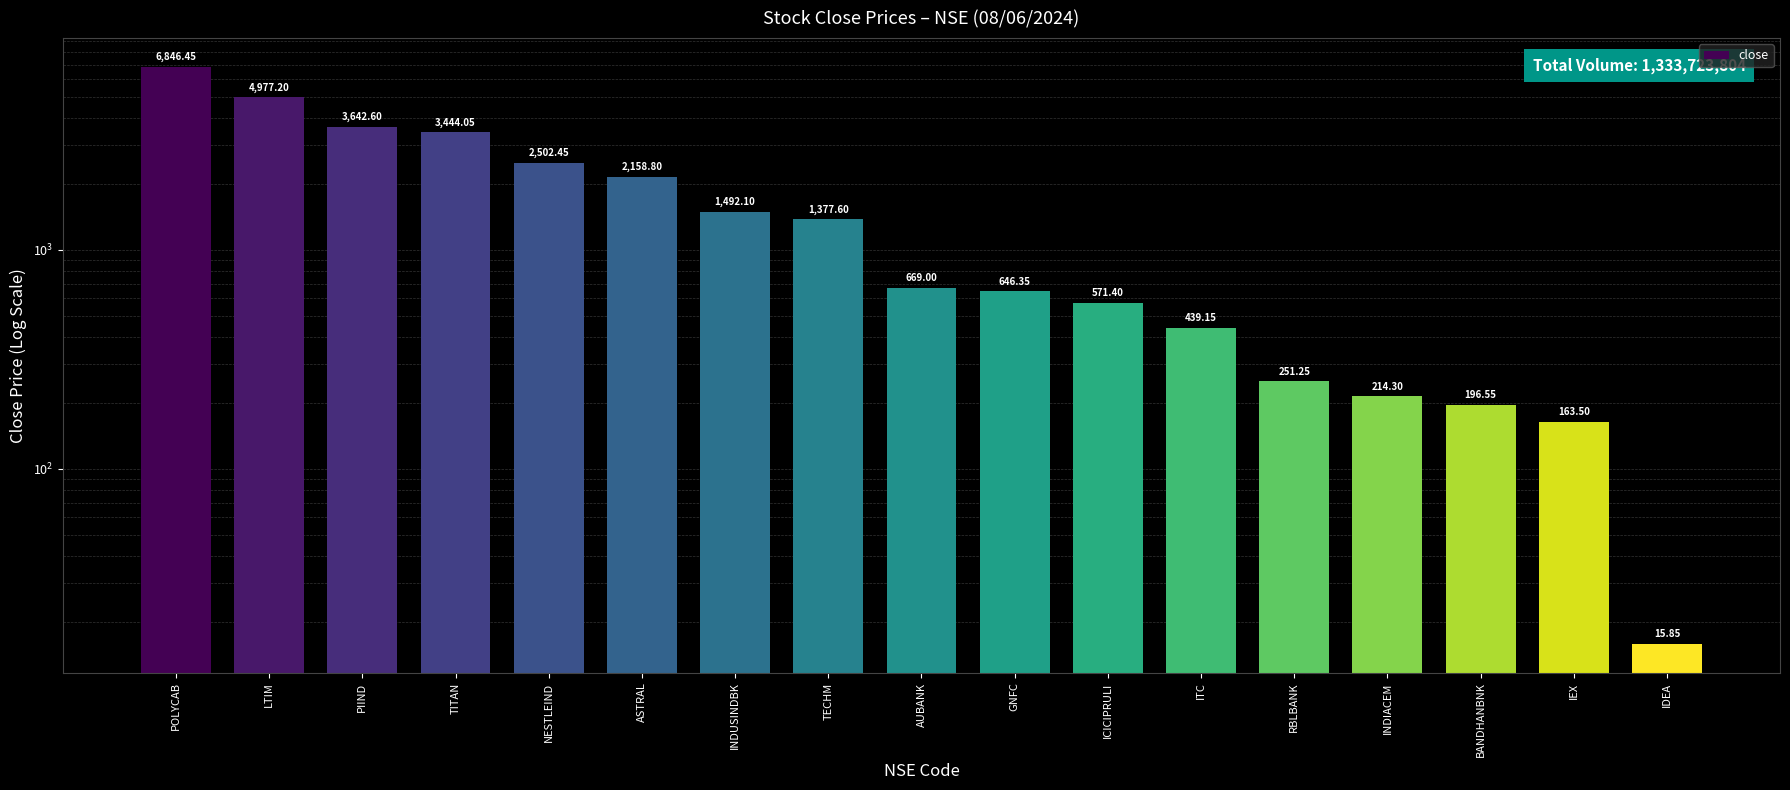

Rank the categories by value from lowest to highest.

IDEA, IEX, BANDHANBNK, INDIACEM, RBLBANK, ITC, ICICIPRULI, GNFC, AUBANK, TECHM, INDUSINDBK, ASTRAL, NESTLEIND, TITAN, PIIND, LTIM, POLYCAB